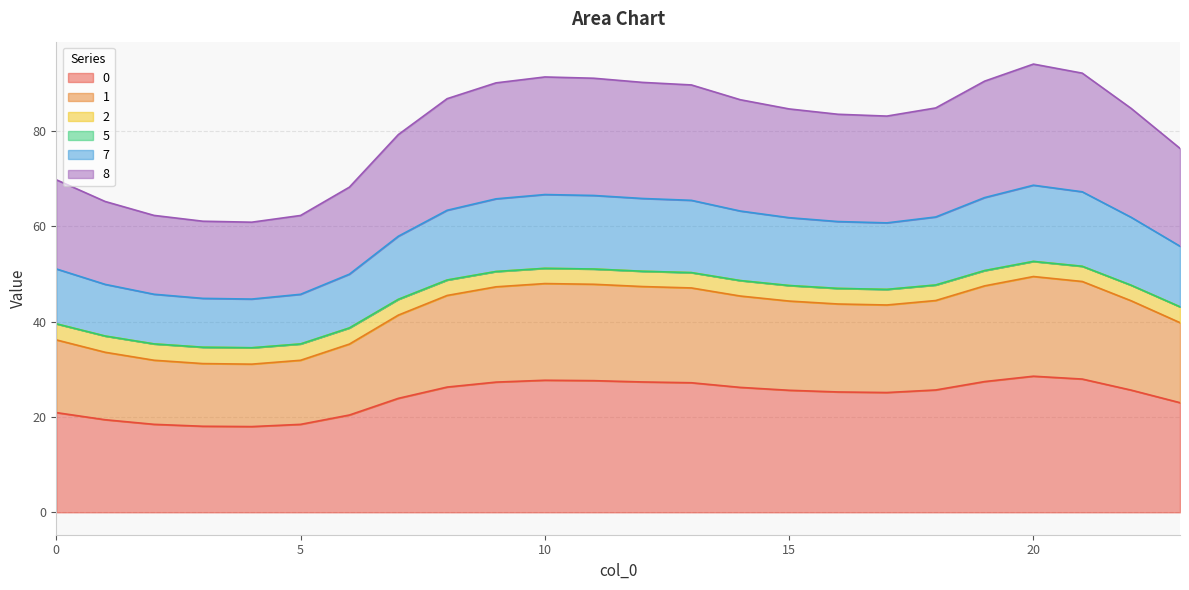

Does the chart have visible grid lines?

Yes